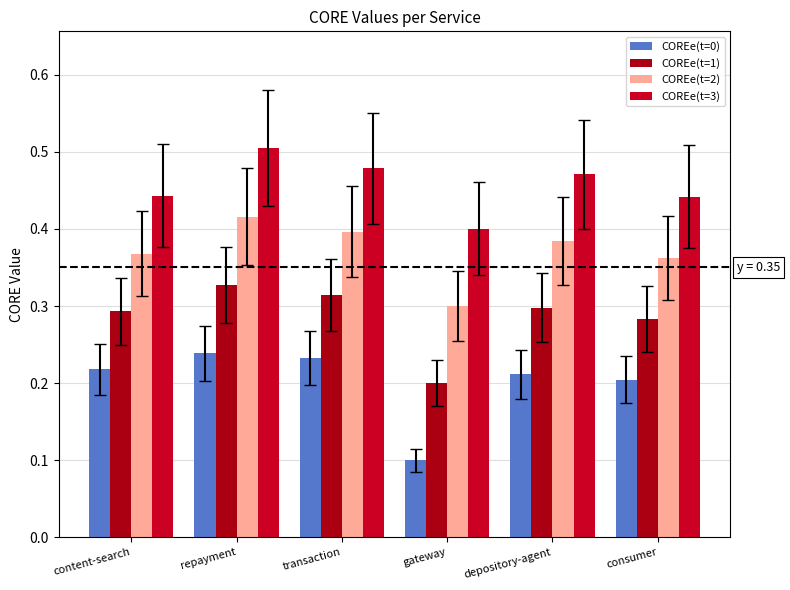

What is the average value of the COREe(t=3) series?

0.5